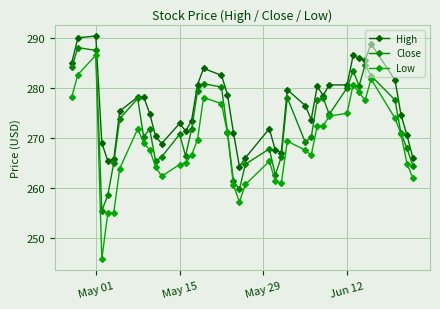

Is this an area chart (filled region under the line)?

No